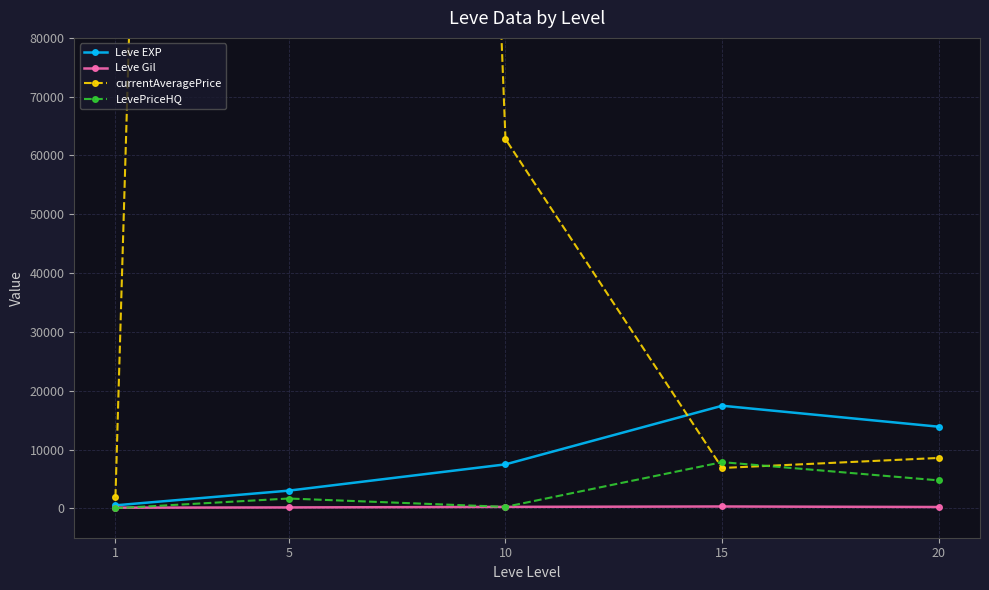

Between 10 and 20, which is larger?

20